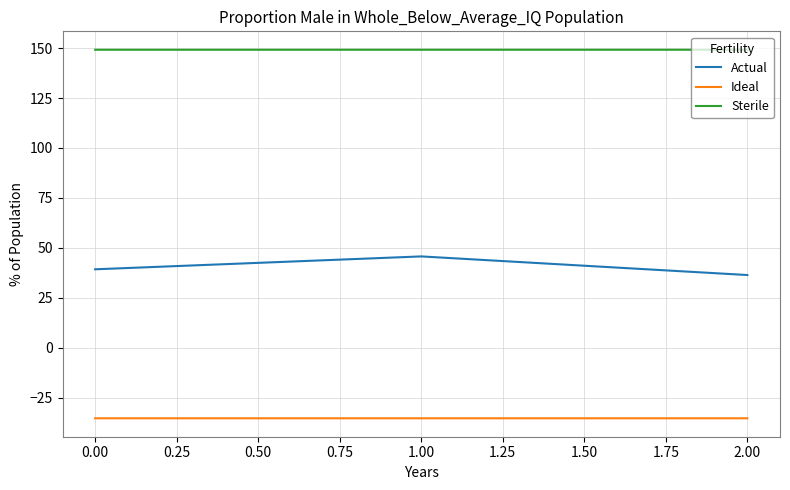

The value of Ideal at 1.00 is -35.4. True or false?

True